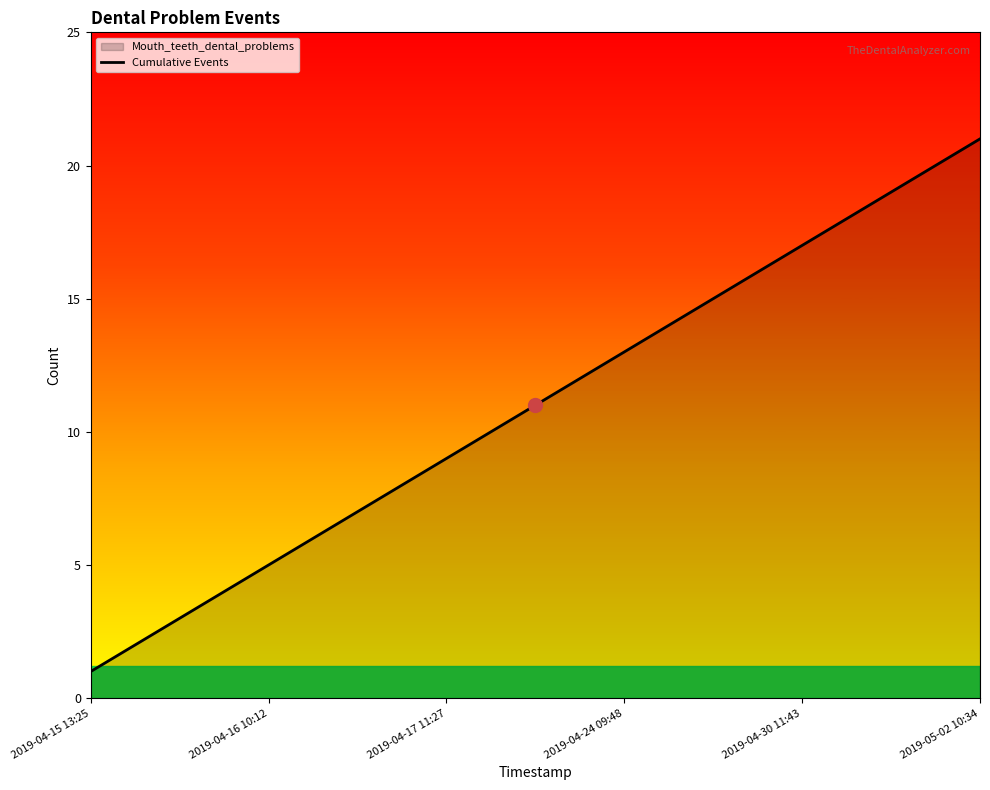

What is the change in value from 2019-04-15 13:25 to 2019-04-30 11:43?

+16